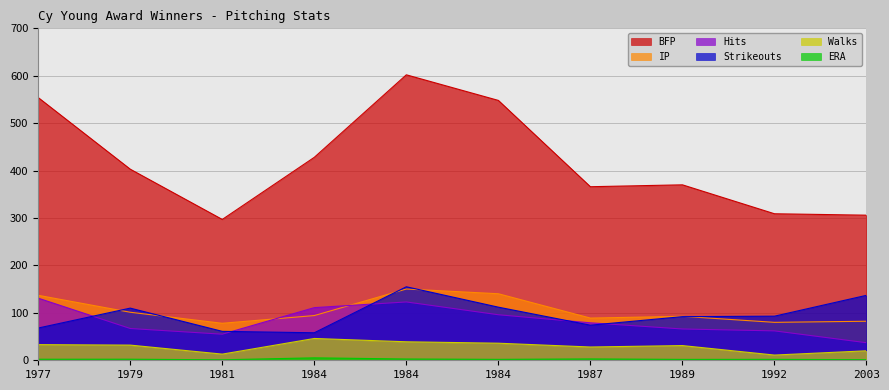

How many values in the Strikeouts series exceed 93?

4